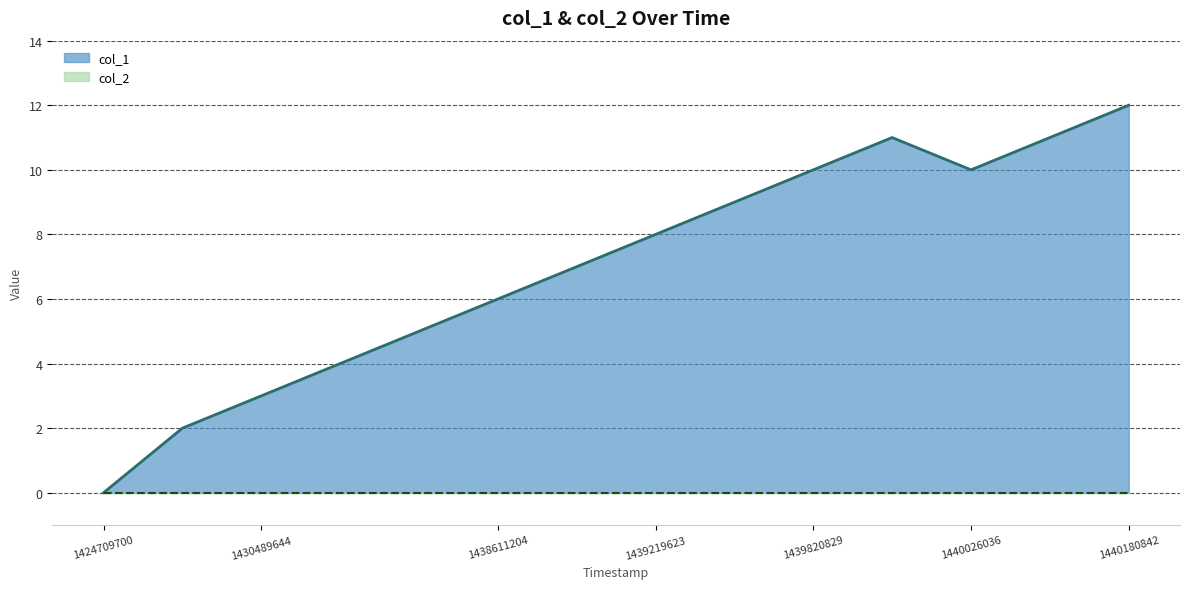

Between 1430489644 and 1439219623, which series saw the biggest shift?

col_1